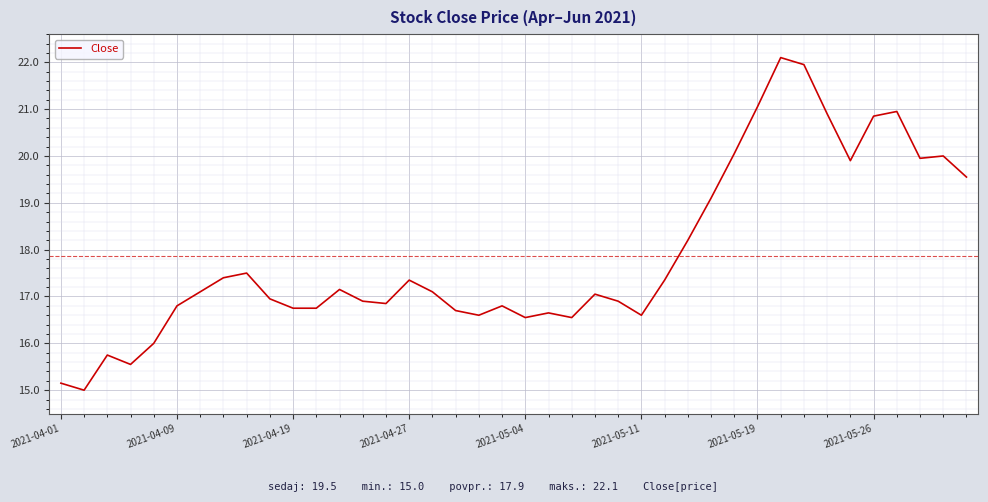

What is the maximum value shown in the chart?

22.1